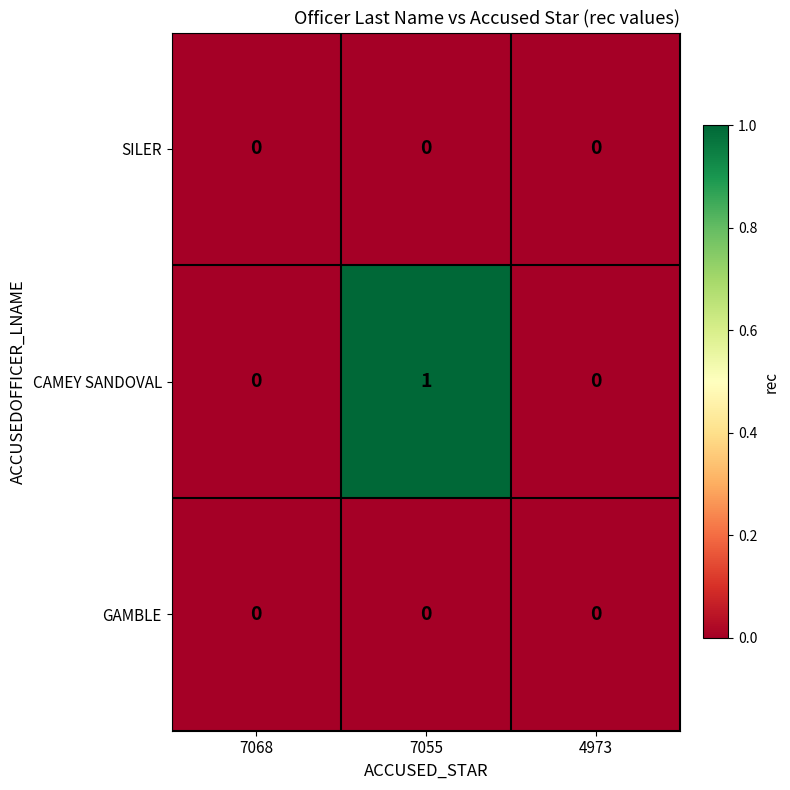

Which series changed the most between 7068 and 7055?

CAMEY SANDOVAL